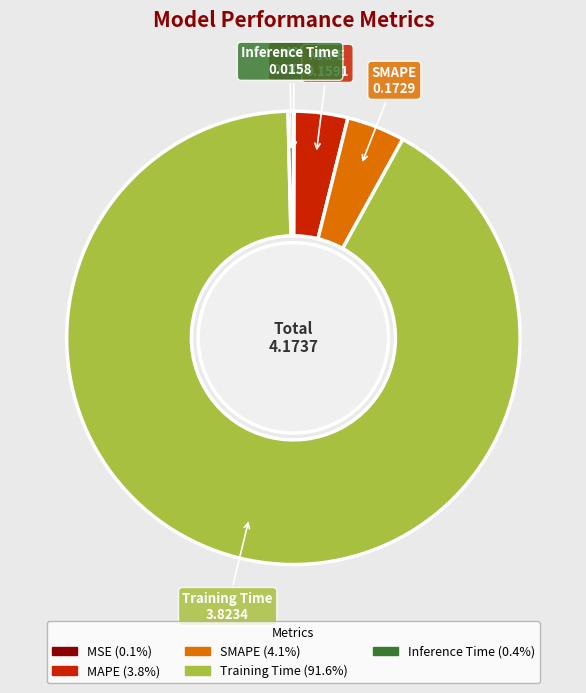

The SMAPE slice represents 4% of the pie. True or false?

True